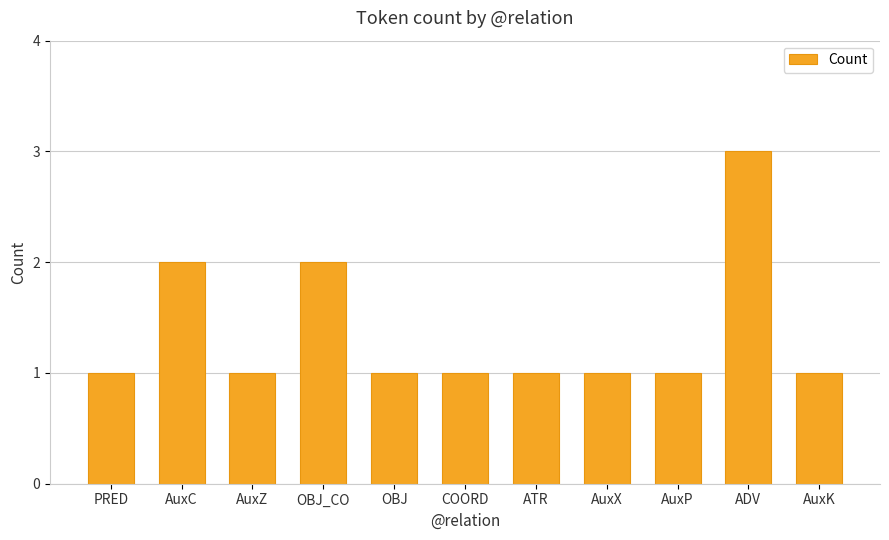

Count the number of categories in the chart.

11